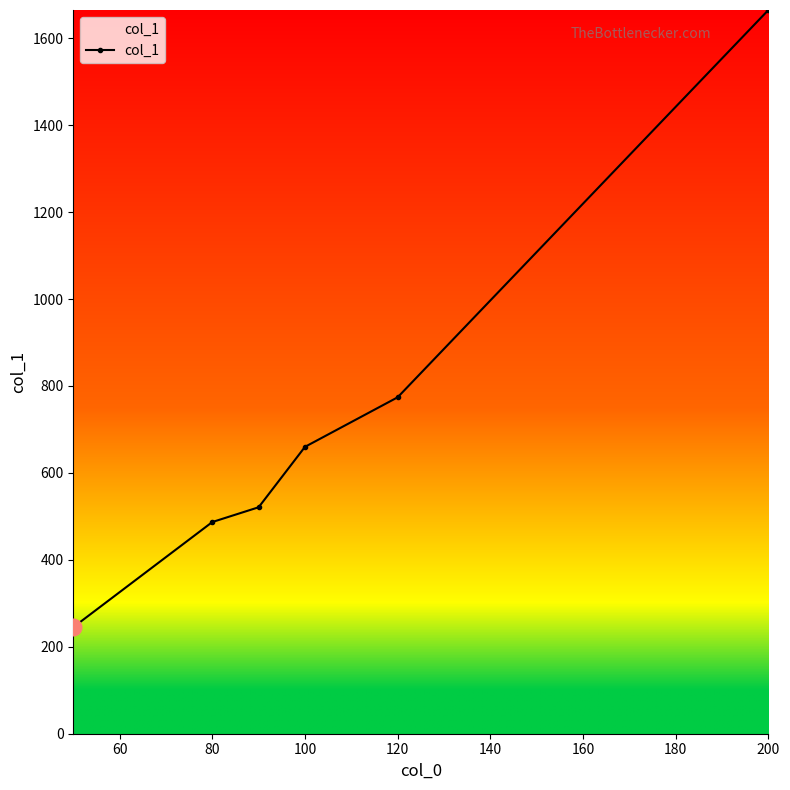

What is the greatest value displayed?

1665